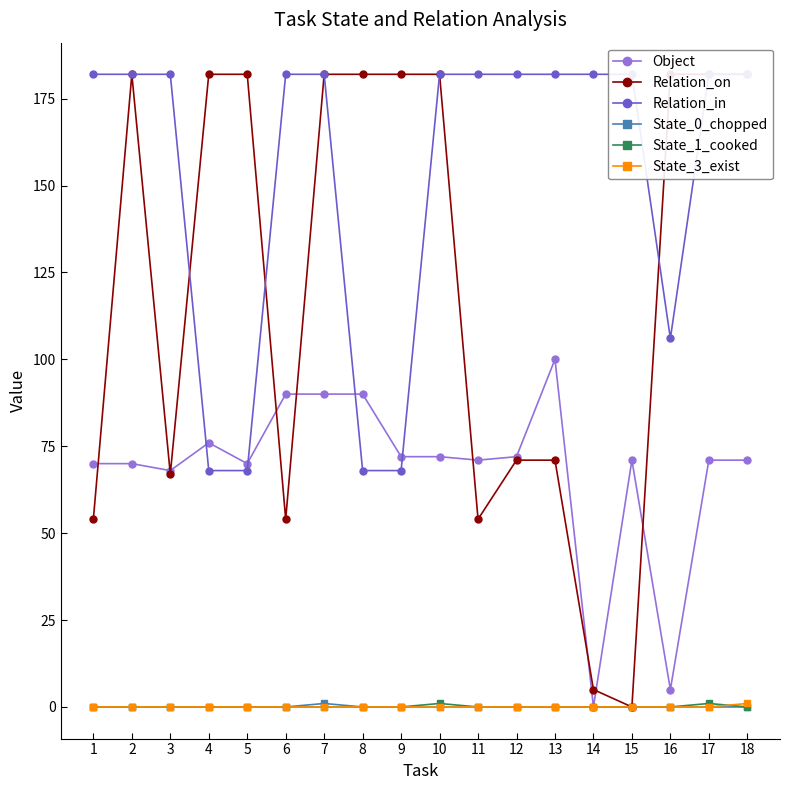

Which series has the largest range (max minus min)?

Relation_on